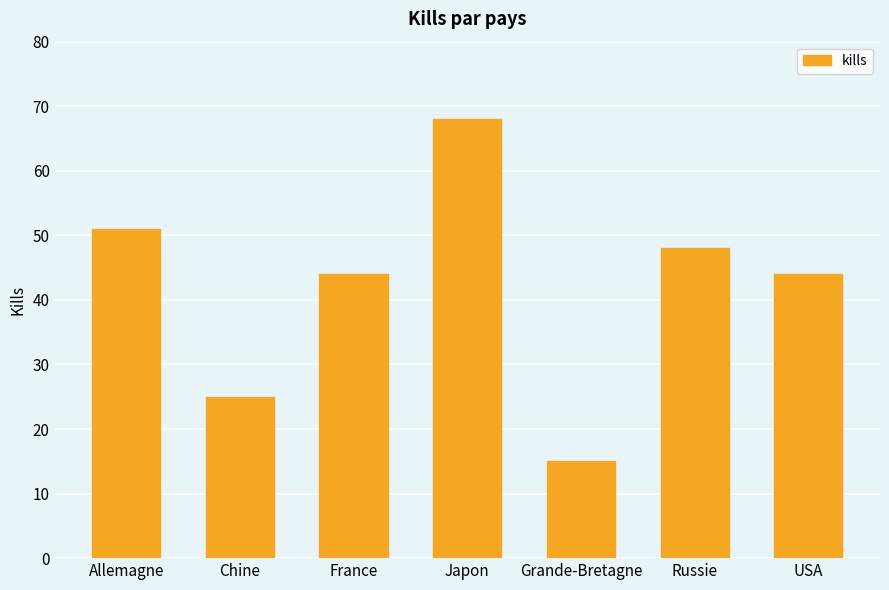

Are the bars horizontal?

No